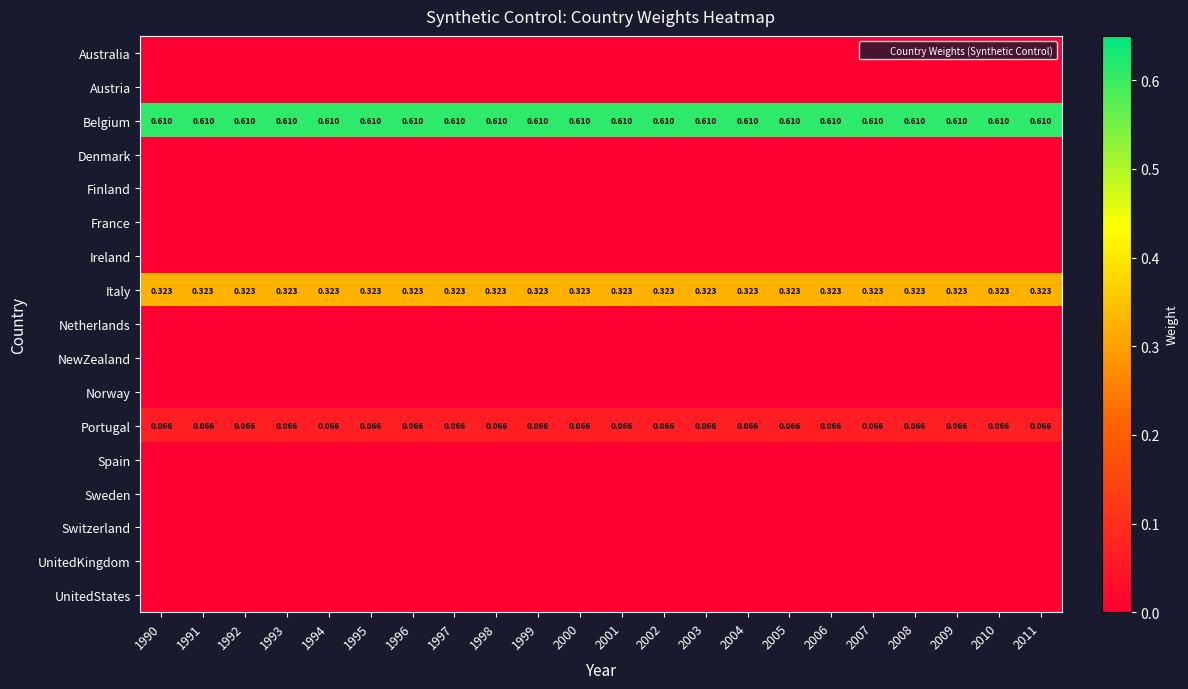

Where is Ireland nearest to the value 0?

1990